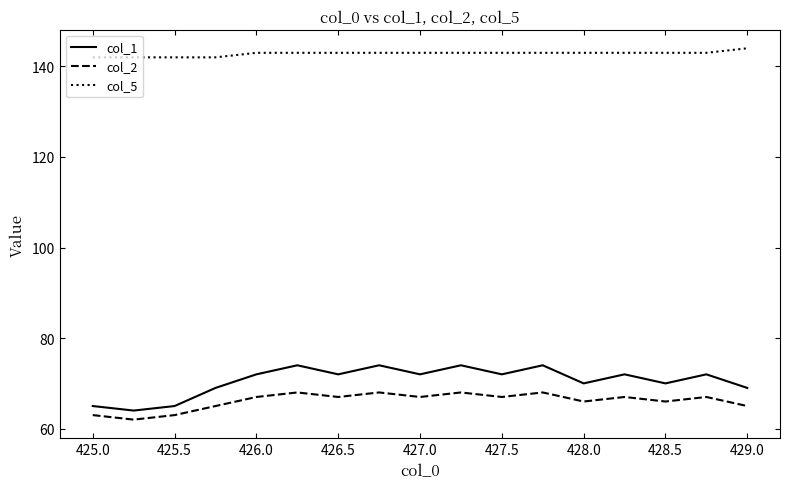

What is the sum of all col_1 values?

1200